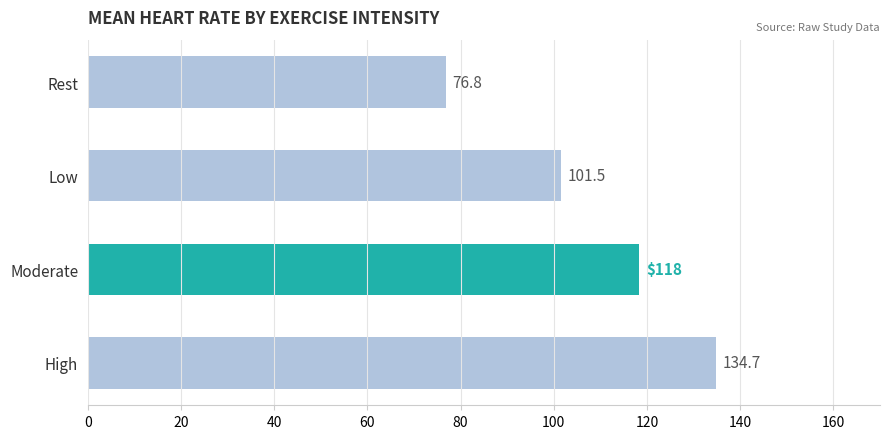

What is the label of the 4th bar from the top?

High